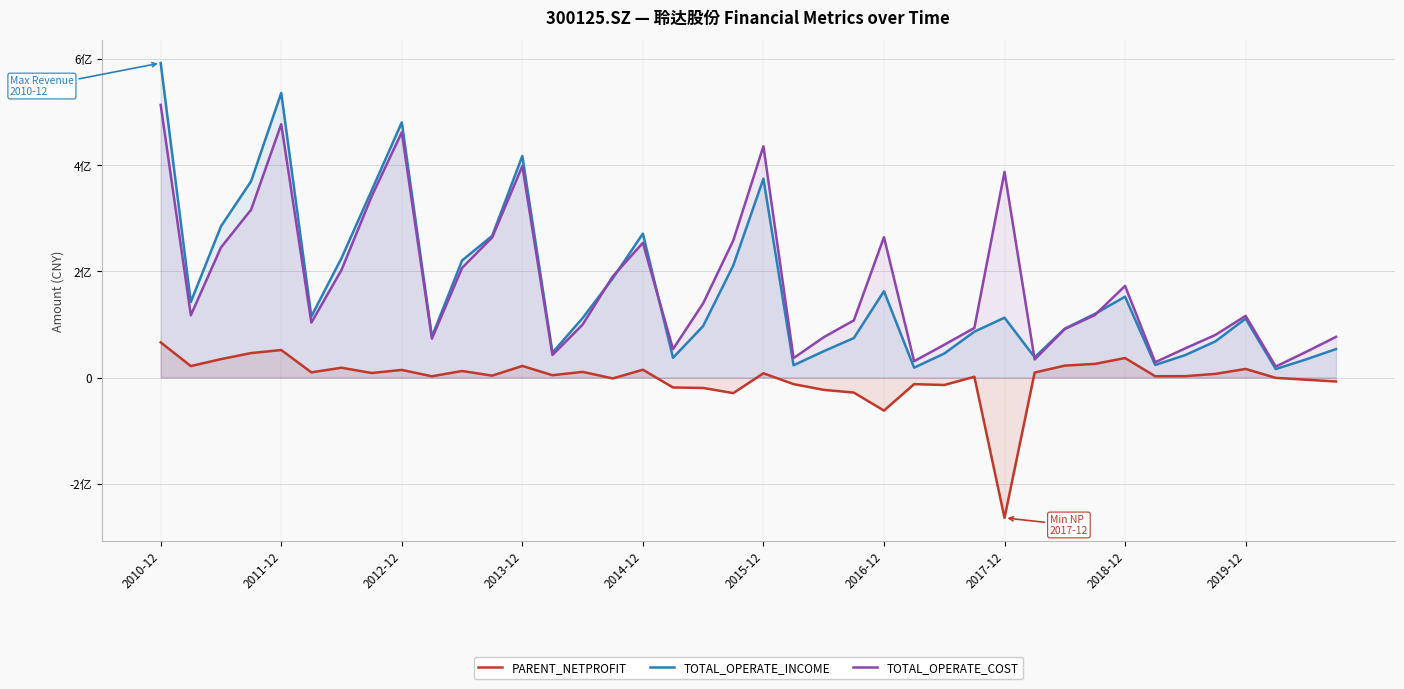

Is it true that TOTAL_OPERATE_INCOME equals 23130828.1 at 21?

True